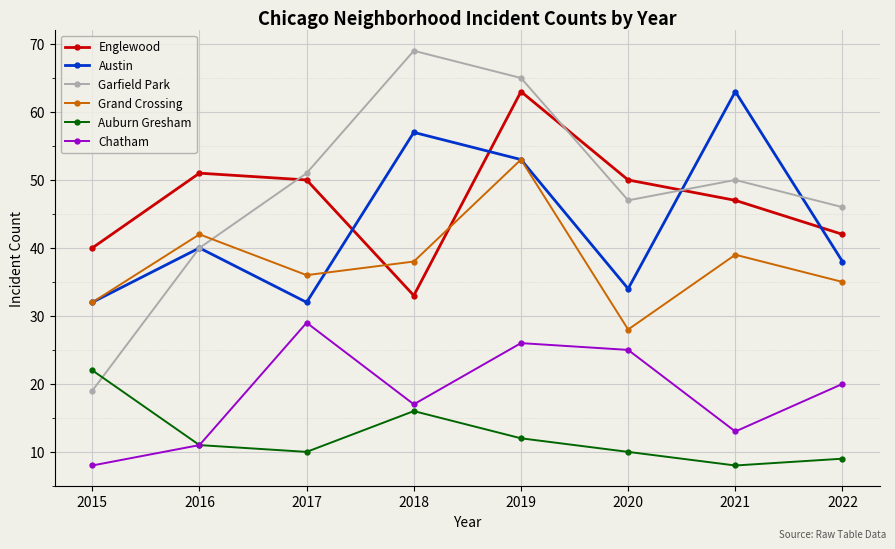

What is the average value of the Grand Crossing series?

38